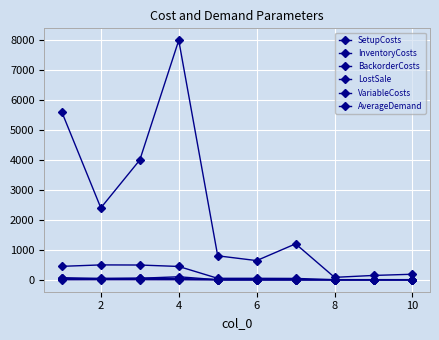

Does the chart have visible grid lines?

Yes